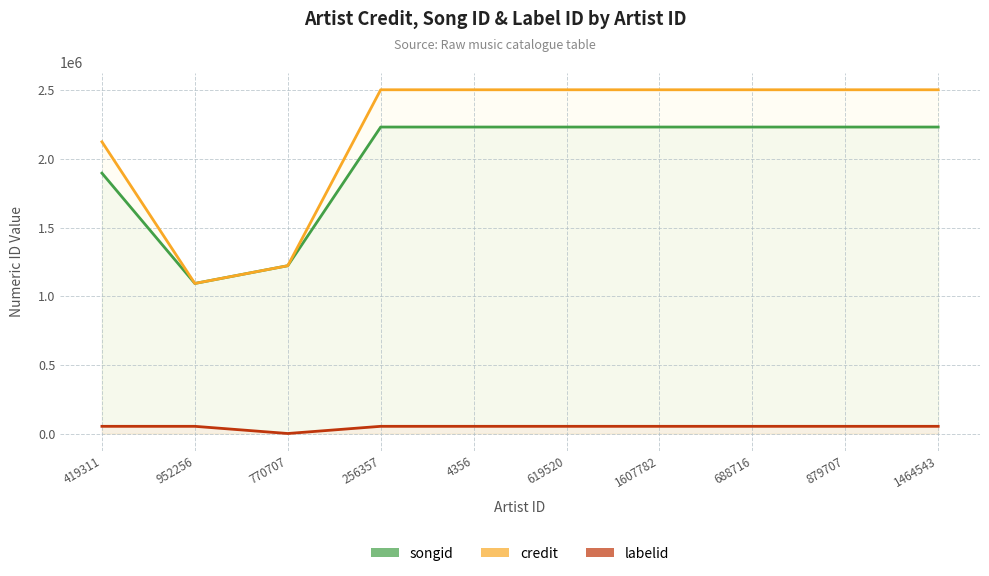

Reading left to right, list all the values displayed in this chart.

songid: 419311=1897094	952256=1093542	770707=1222696	256357=2232885	4356=2232885	619520=2232885	1607782=2232885	688716=2232885	879707=2232885	1464543=2232885
credit: 419311=2125325	952256=1093542	770707=1222696	256357=2504387	4356=2504387	619520=2504387	1607782=2504387	688716=2504387	879707=2504387	1464543=2504387
labelid: 419311=52744	952256=52744	770707=377	256357=52744	4356=52744	619520=52744	1607782=52744	688716=52744	879707=52744	1464543=52744